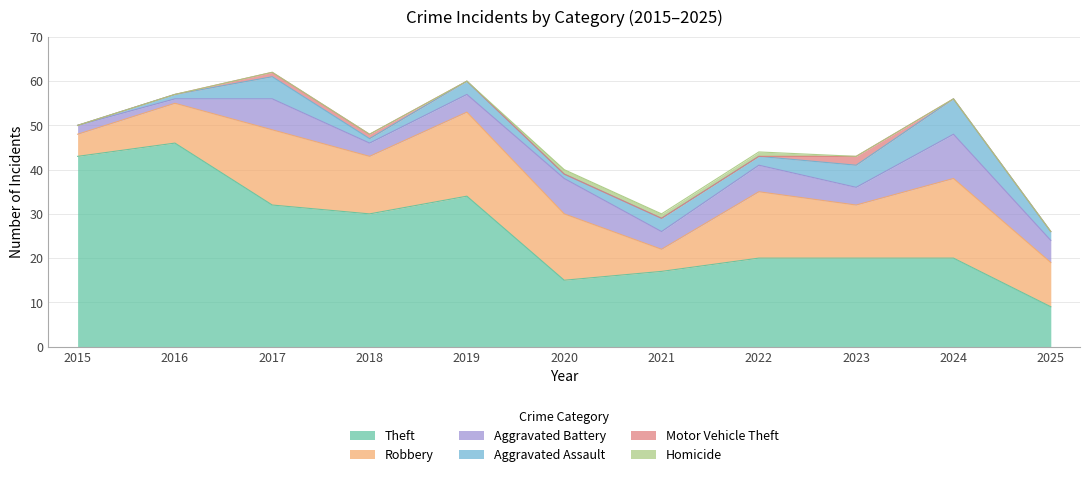

List the labels in order of Aggravated Assault value, largest first.

2024, 2017, 2023, 2019, 2021, 2022, 2025, 2016, 2018, 2020, 2015